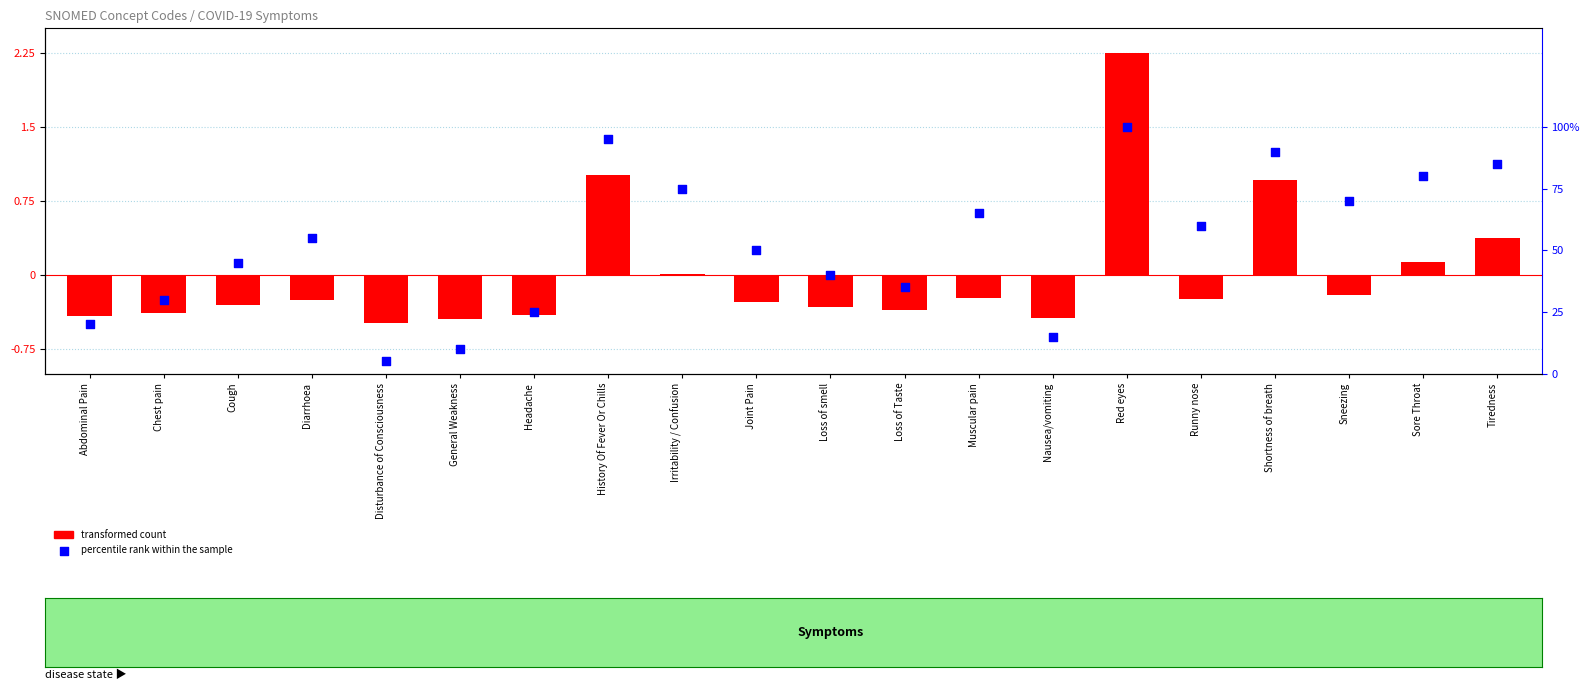

At which category is the sum across all series the highest?

Red eyes